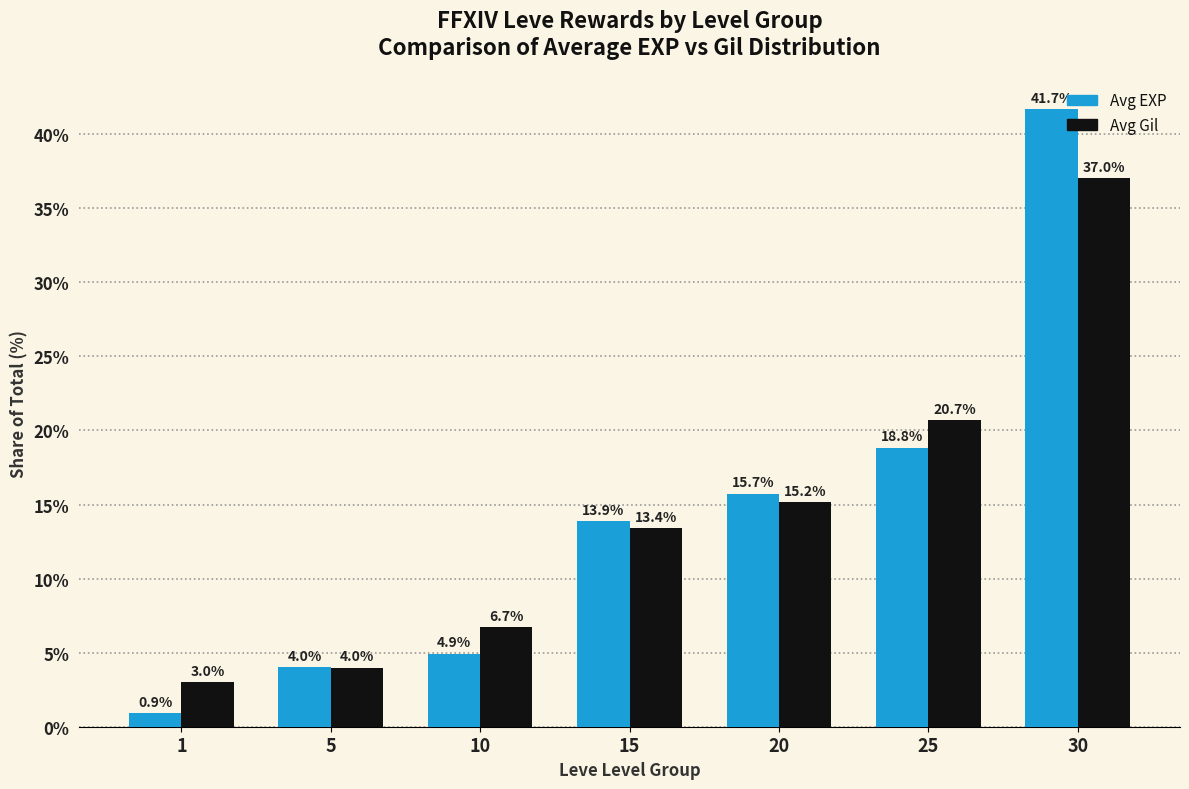

How many values in the Avg EXP series exceed 13?

4